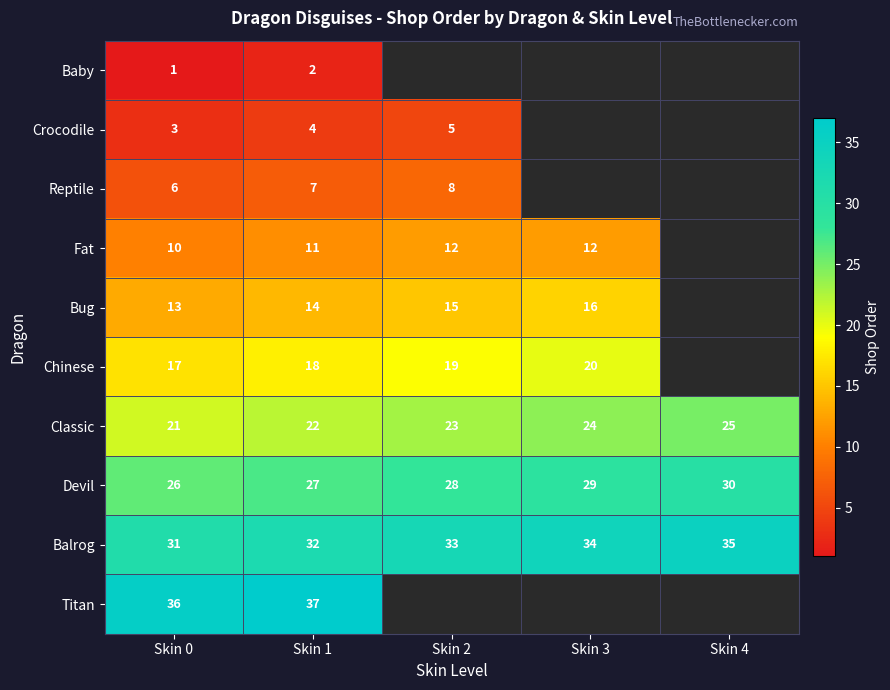

What is the average value of the Devil series?

28